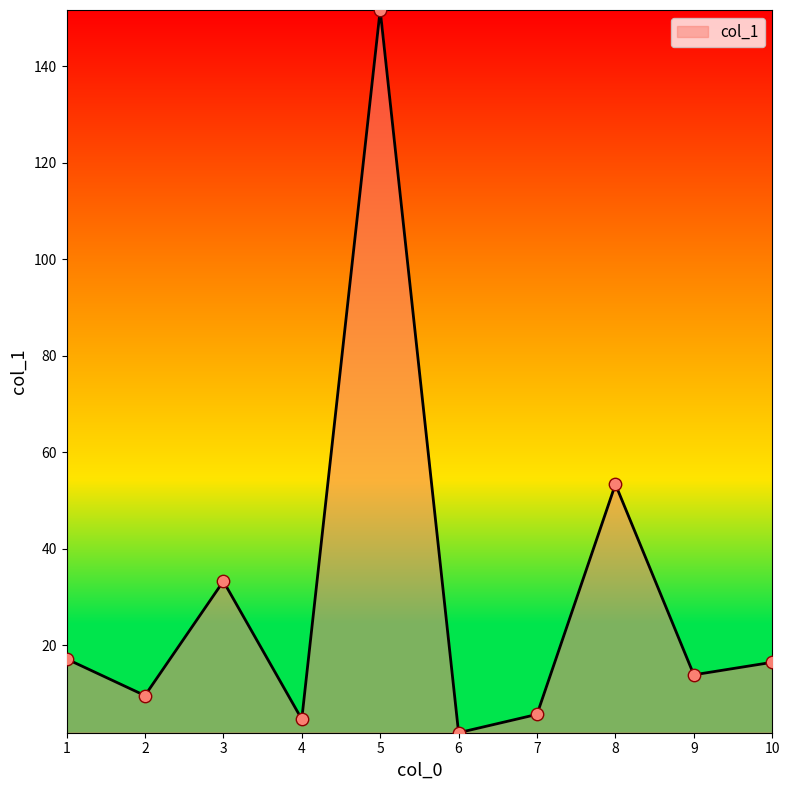

Which has a higher value, 6 or 9?

9